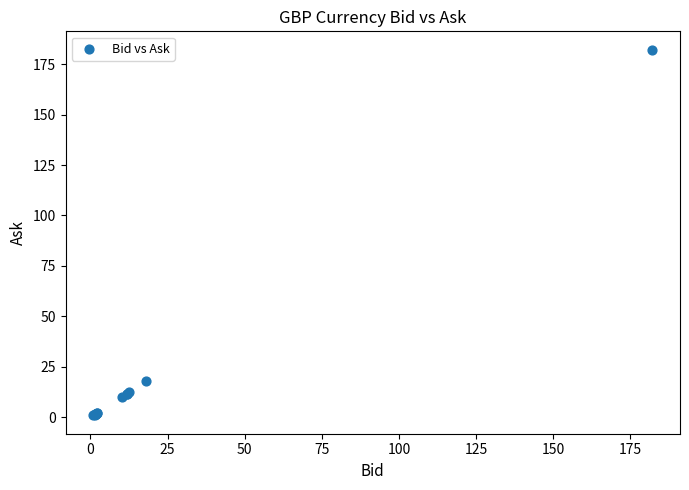

What Y value in the scatter plot is closest to 91?

17.9